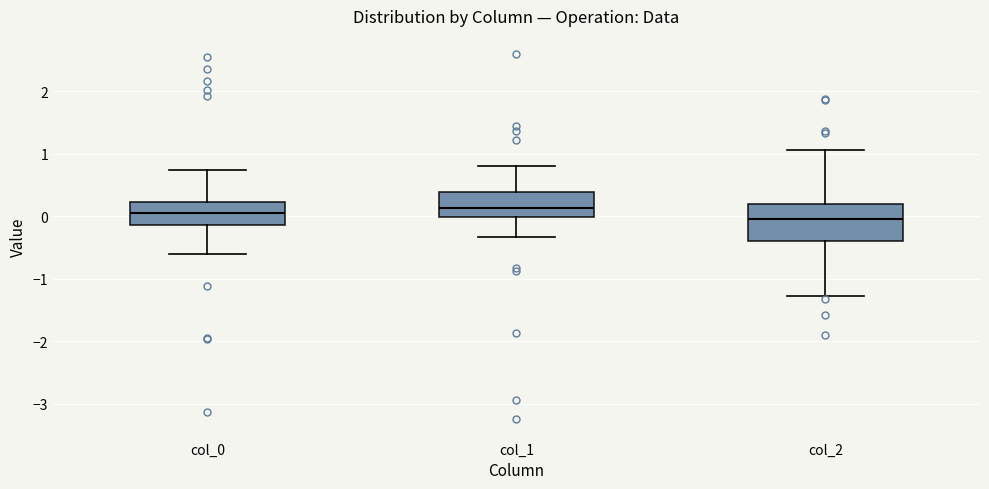

Reading left to right, read every box against the y-axis: the position of its median line, the range the box covers, and the ends of its whiskers. The values are not printed on the chart, so give them approximately, as read against the axis.

col_0: median 0.1, box -0.1 to 0.2, whiskers -0.6 to 0.7
col_1: median 0.1, box 0.0 to 0.4, whiskers -0.3 to 0.8
col_2: median 0.0, box -0.4 to 0.2, whiskers -1.3 to 1.1